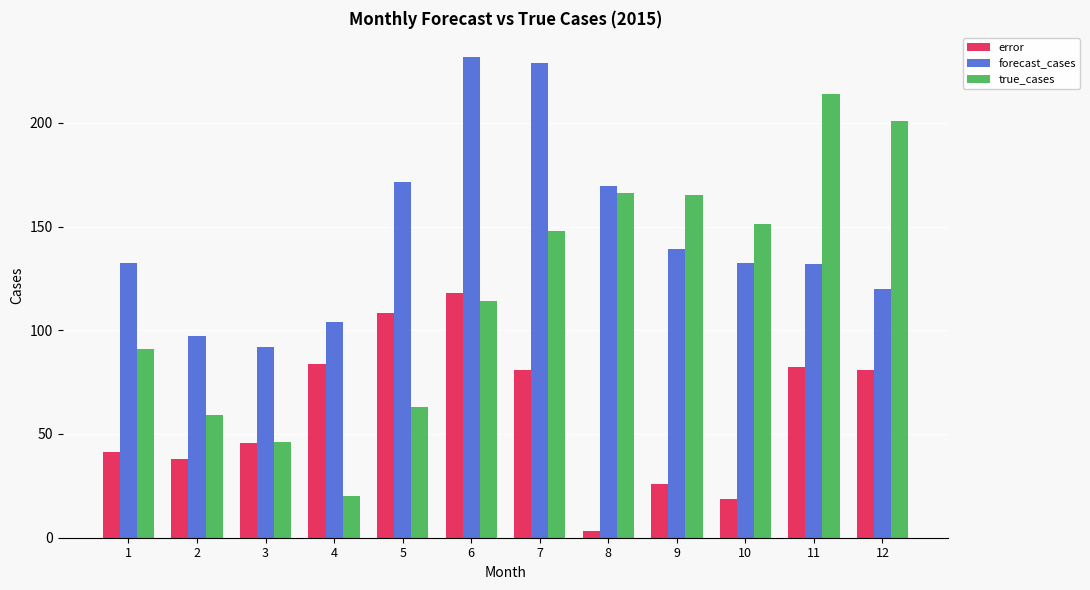

How many bars are there in each group?

3